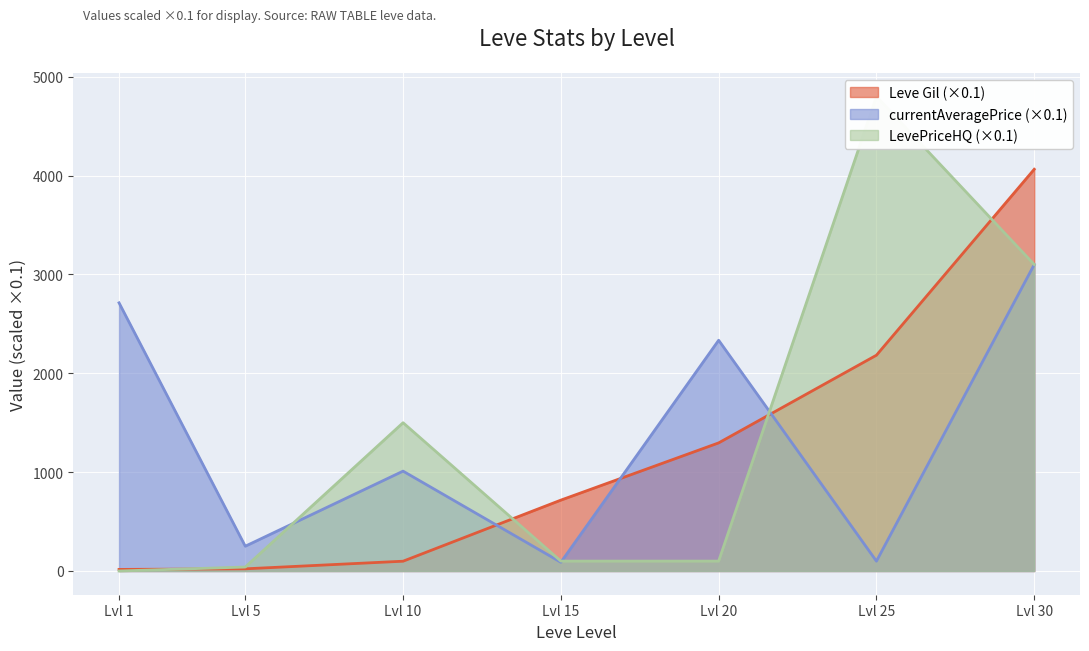

What are all the series names shown in the legend?

Leve Gil, currentAveragePrice, LevePriceHQ